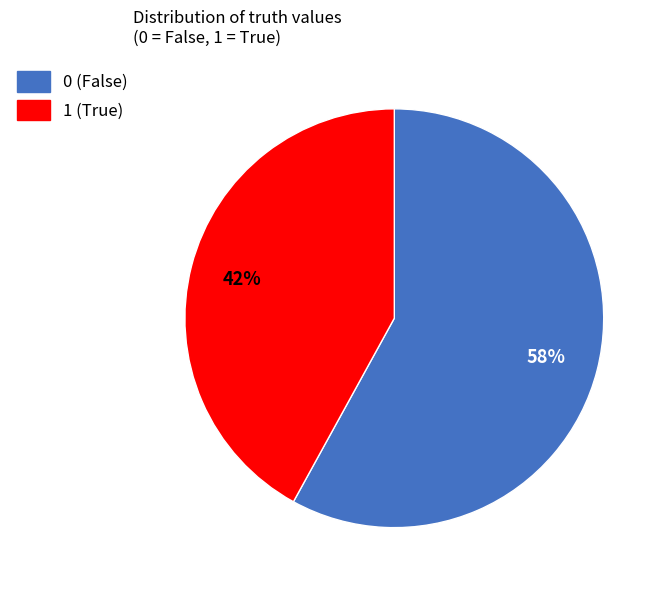

To the nearest percent, what portion does 1 represent?

42%